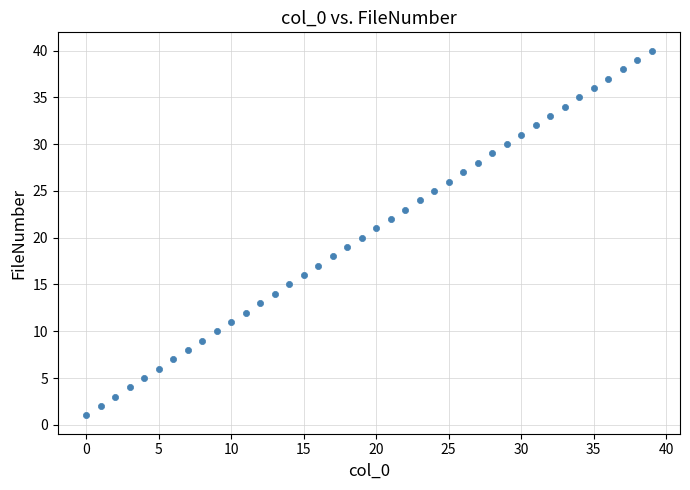

How many data points are displayed?

40